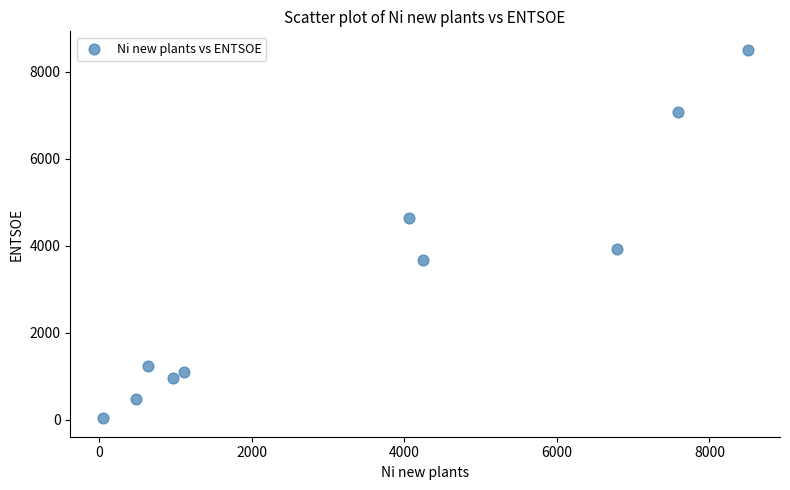

What is the range of Y values (max minus min)?

8463